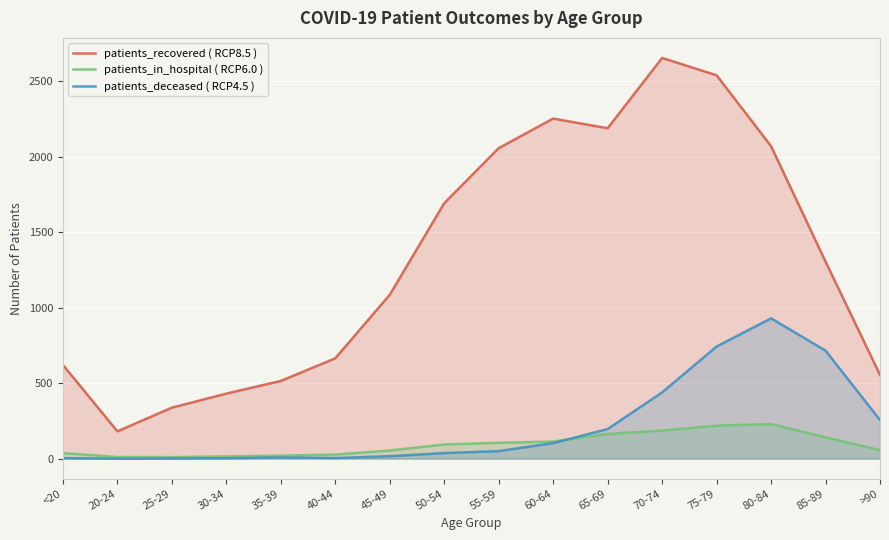

The value of patients_recovered ( RCP8.5 ) at 80-84 is 2071. True or false?

True